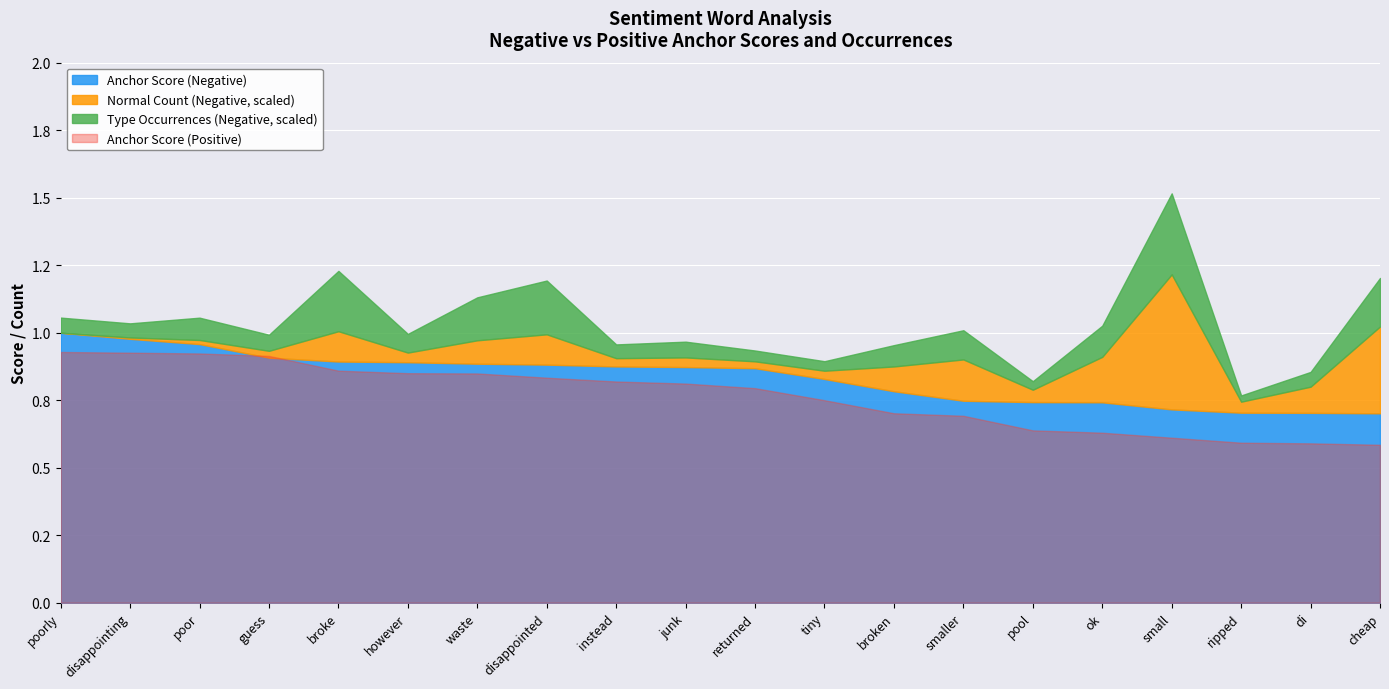

Reading left to right, transcribe all the data shown in this chart.

Anchor Score (Negative): 1.0	1.0	1.0	0.9	0.9	0.9	0.9	0.9	0.9	0.9	0.9	0.8	0.8	0.7	0.7	0.7	0.7	0.7	0.7	0.7
Normal Count (Negative): 0.0	1.0	3.0	5.0	22.0	7.0	17.0	22.0	6.0	7.0	5.0	6.0	18.0	30.0	9.0	33.0	98.0	8.0	19.0	63.0
Type Occurrences (Negative): 46.0	43.0	68.0	49.0	184.0	57.0	131.0	164.0	42.0	48.0	33.0	29.0	65.0	89.0	26.0	95.0	247.0	19.0	45.0	148.0
Anchor Score (Positive): 0.9	0.9	0.9	0.9	0.9	0.8	0.8	0.8	0.8	0.8	0.8	0.8	0.7	0.7	0.6	0.6	0.6	0.6	0.6	0.6